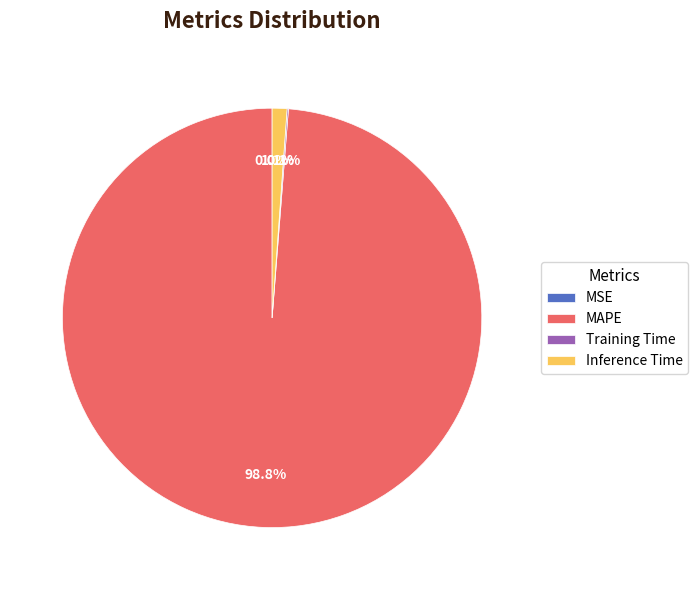

What is the majority slice?

MAPE